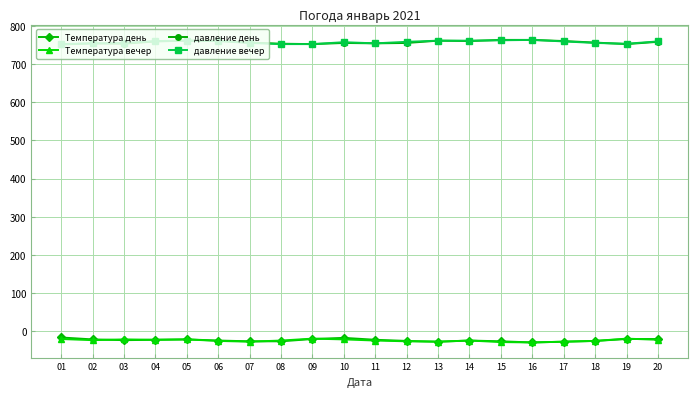

What is the highest value of the давление день series?

763